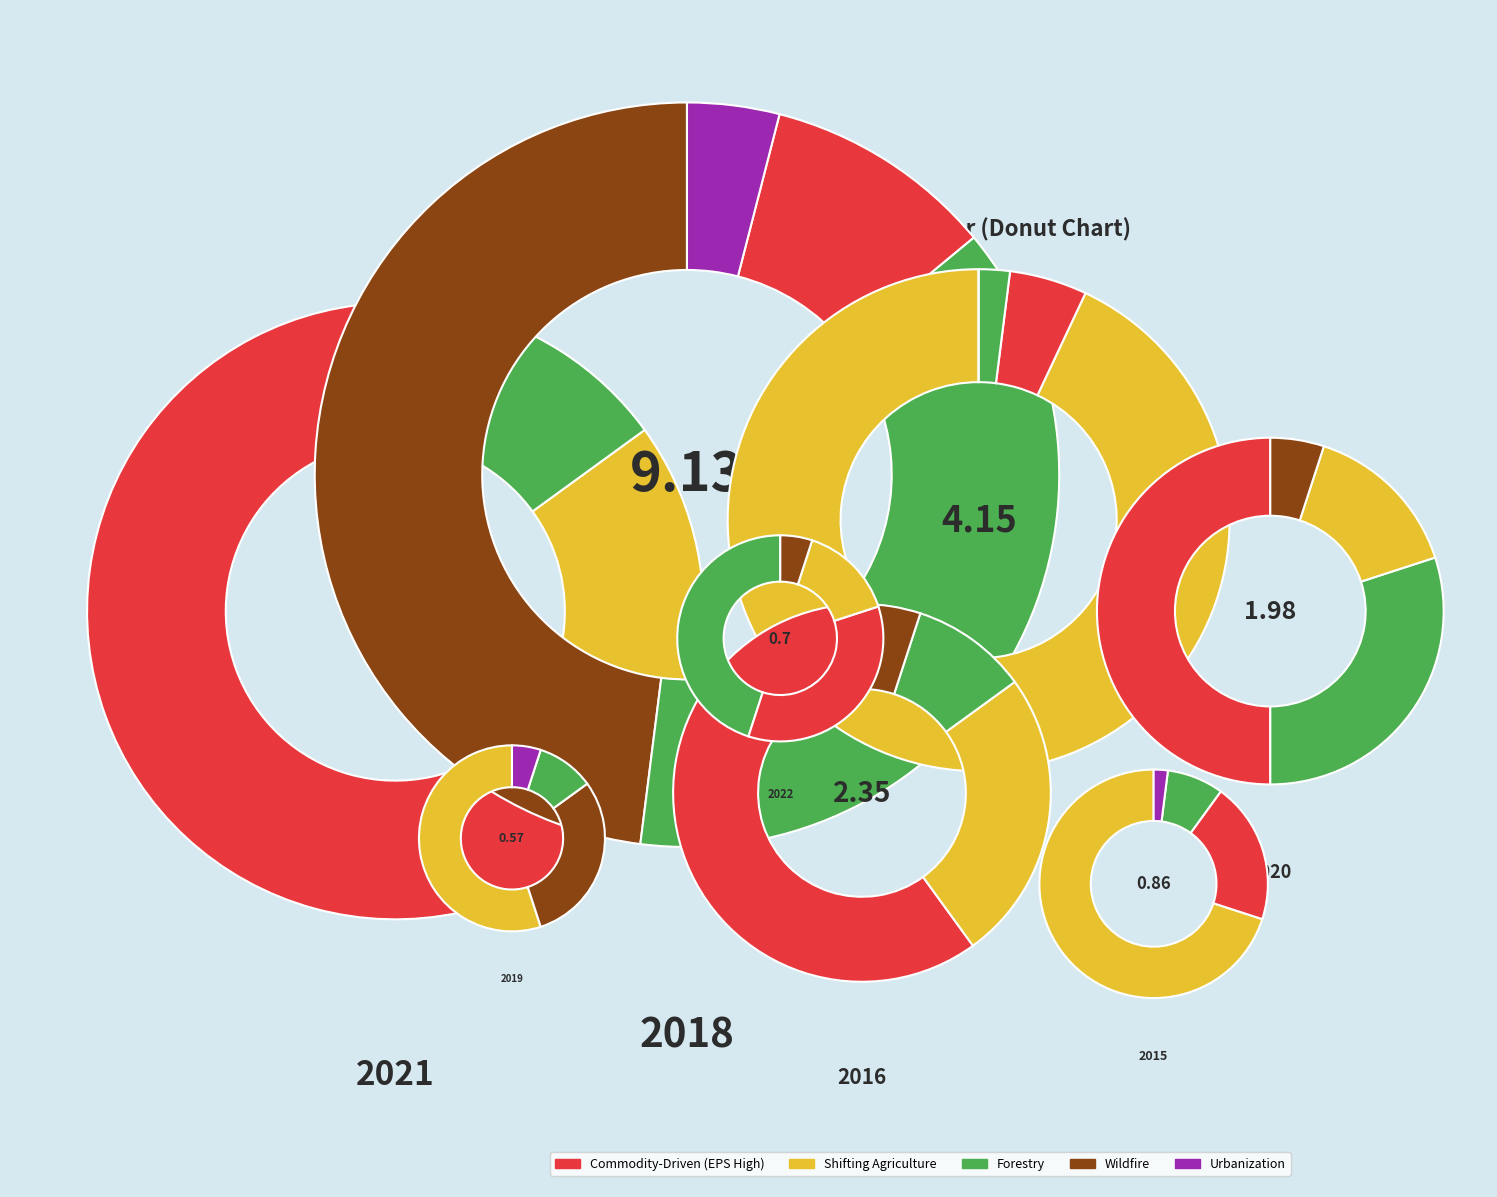

To the nearest percent, what is the difference between the 2022 and 2020 slice percentages?

5%